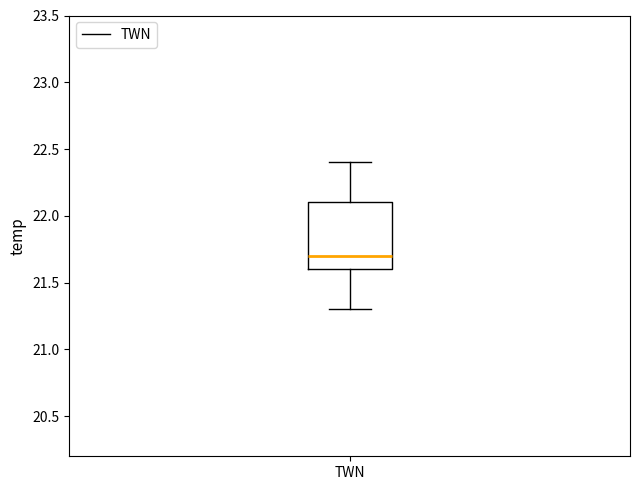

Read this box plot against the y-axis: the position of the median line, the range covered by the box, and the ends of both whiskers. The values are not printed on the chart, so give them approximately, as read against the axis.

median 21.7, box 21.6 to 22.1, whiskers 21.3 to 22.4